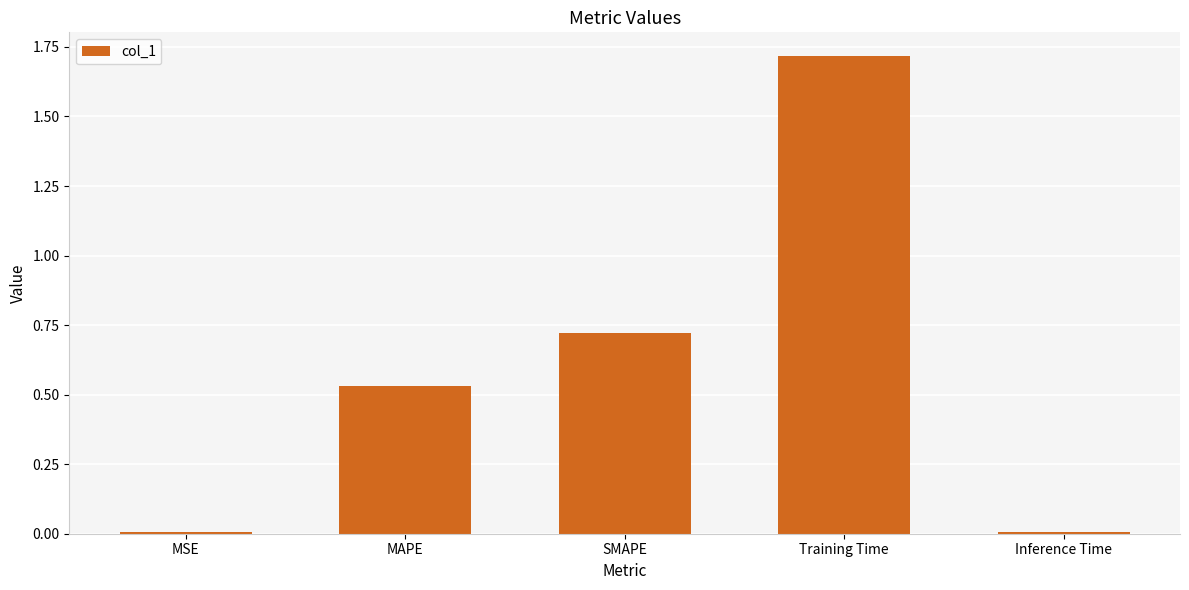

Are the bars horizontal?

No